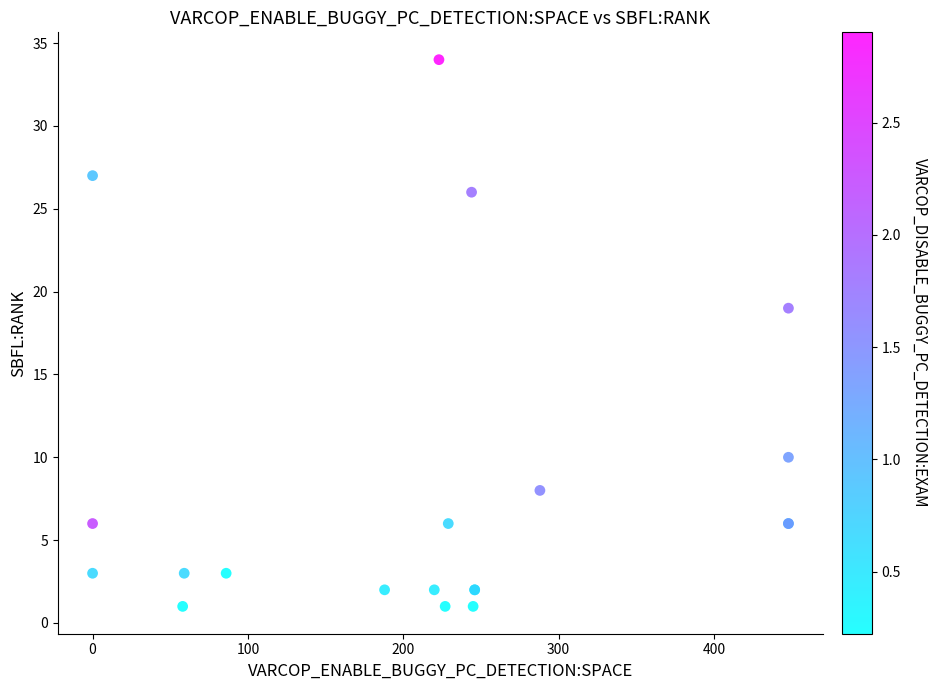

What Y value in the scatter plot is closest to 17?

19